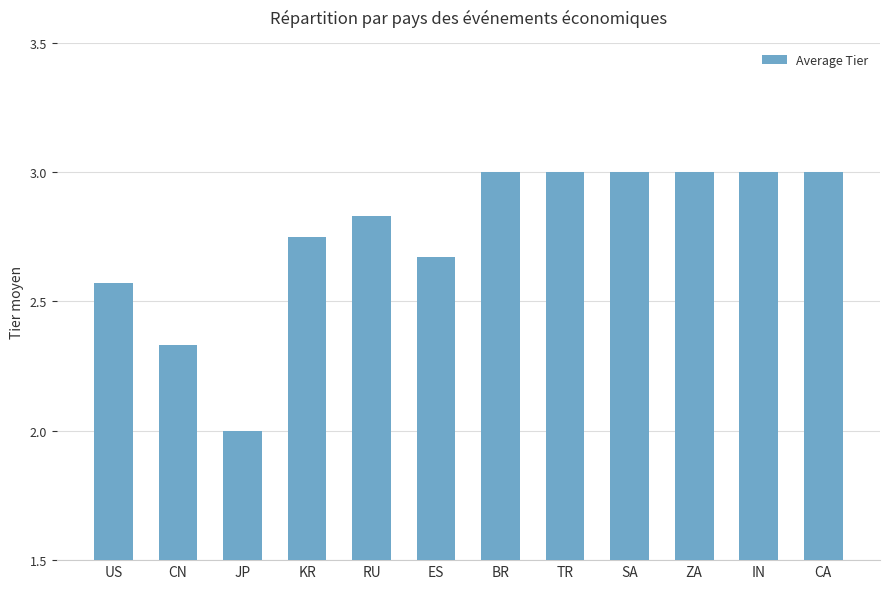

What is the sum of the values at ES and CA?

5.7